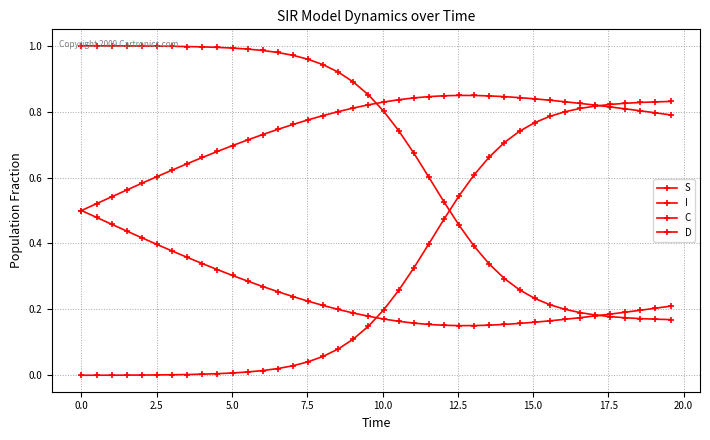

What is the average value of the I series?

0.3